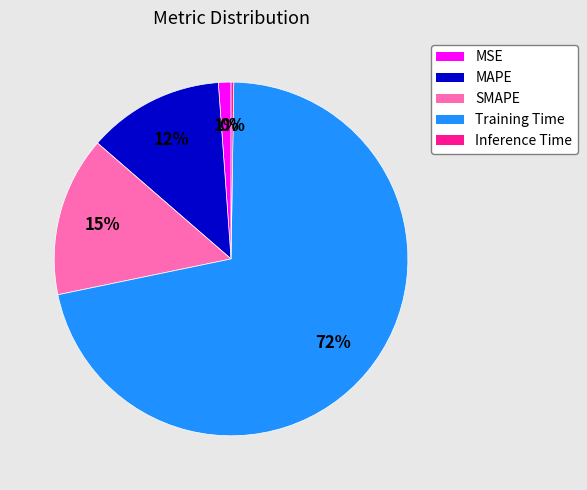

Is there any slice that represents more than half of the pie?

Yes